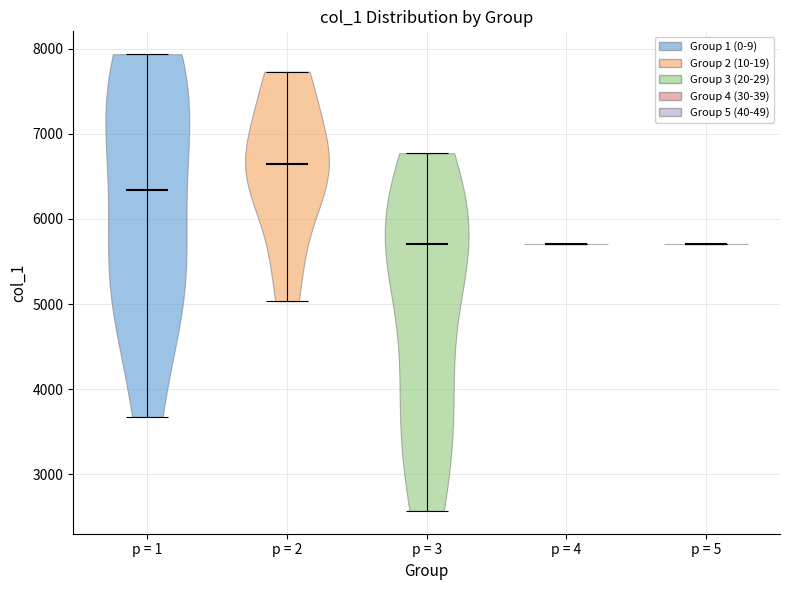

Which violin has the highest median line?

p = 2